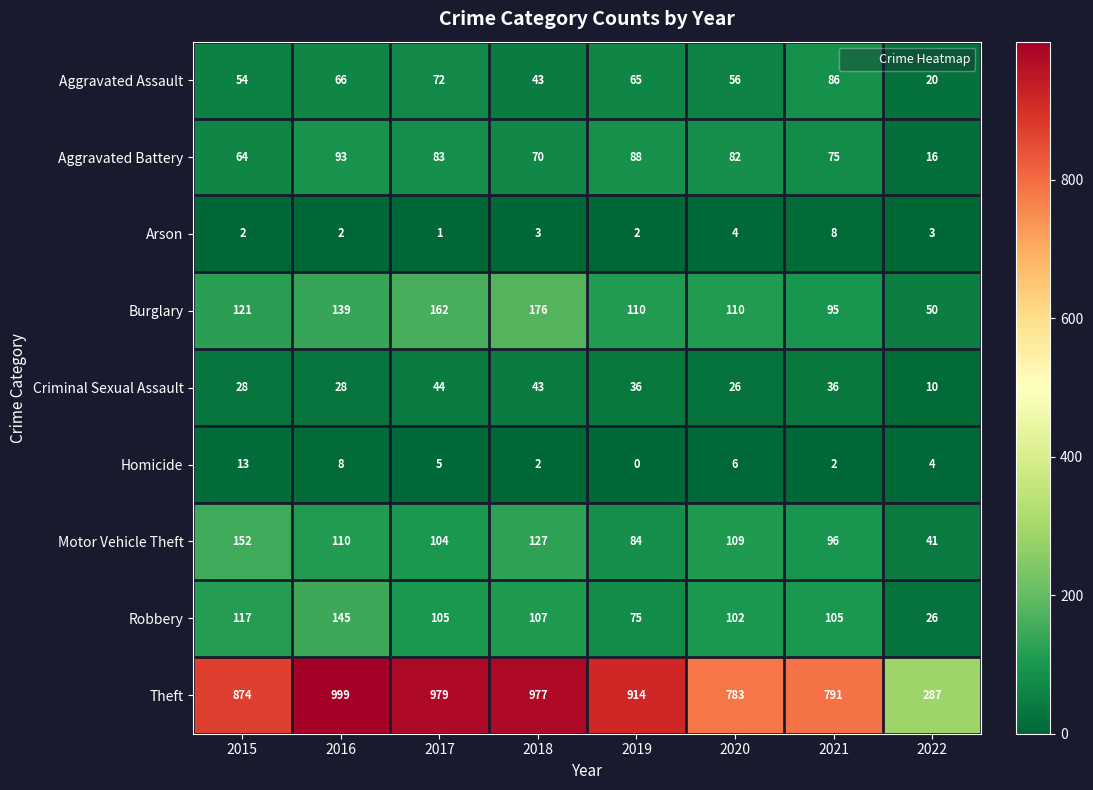

At which category does the chart reach its minimum across all series?

2019